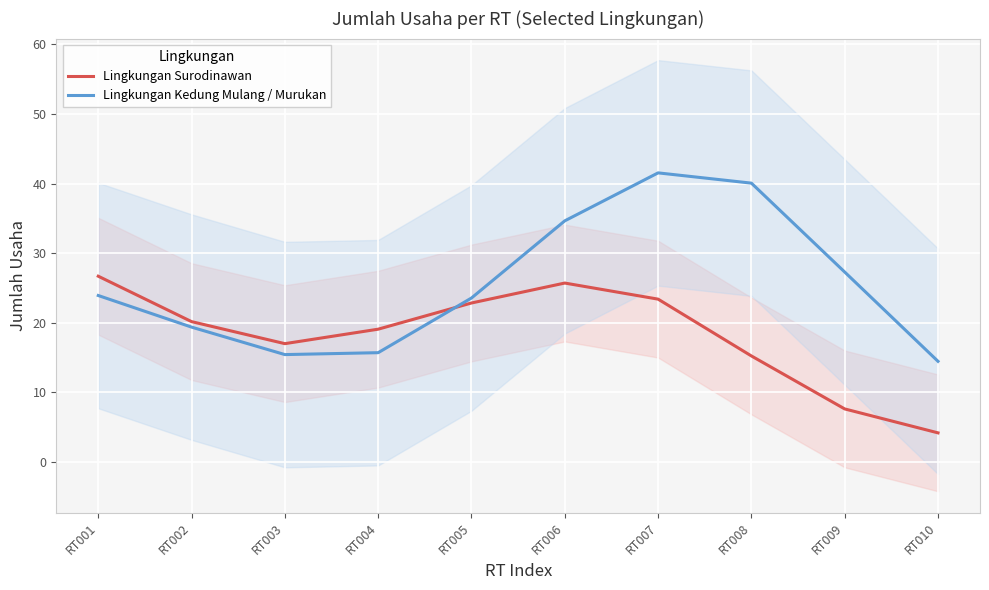

Reading right to left, what are all the values shown in this chart?

Lingkungan Surodinawan: RT010=4.2	RT009=7.6	RT008=15.2	RT007=23.4	RT006=25.7	RT005=22.8	RT004=19.1	RT003=17.0	RT002=20.2	RT001=26.7
Lingkungan Kedung Mulang / Murukan: RT010=14.5	RT009=27.3	RT008=40.1	RT007=41.5	RT006=34.6	RT005=23.6	RT004=15.7	RT003=15.4	RT002=19.4	RT001=23.9